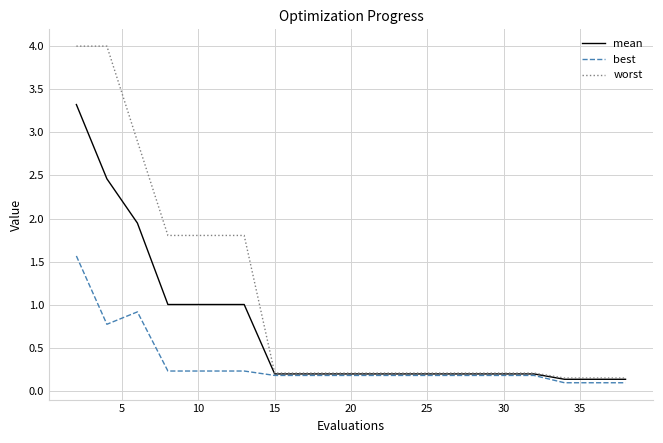

What is the difference between the second highest and second lowest values in the worst series?

3.9